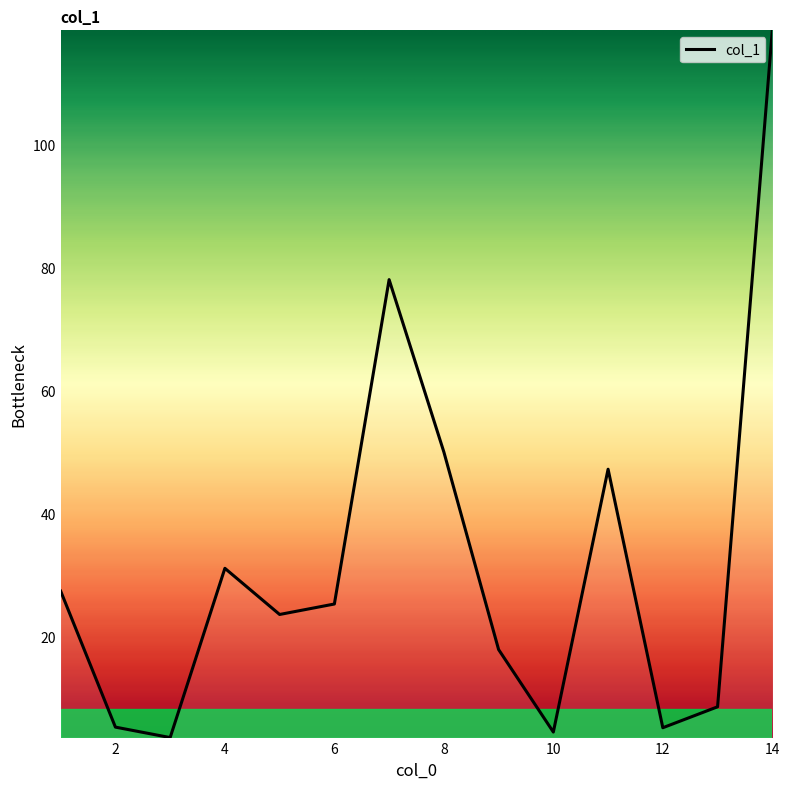

What is the difference between the maximum and minimum values?

114.9